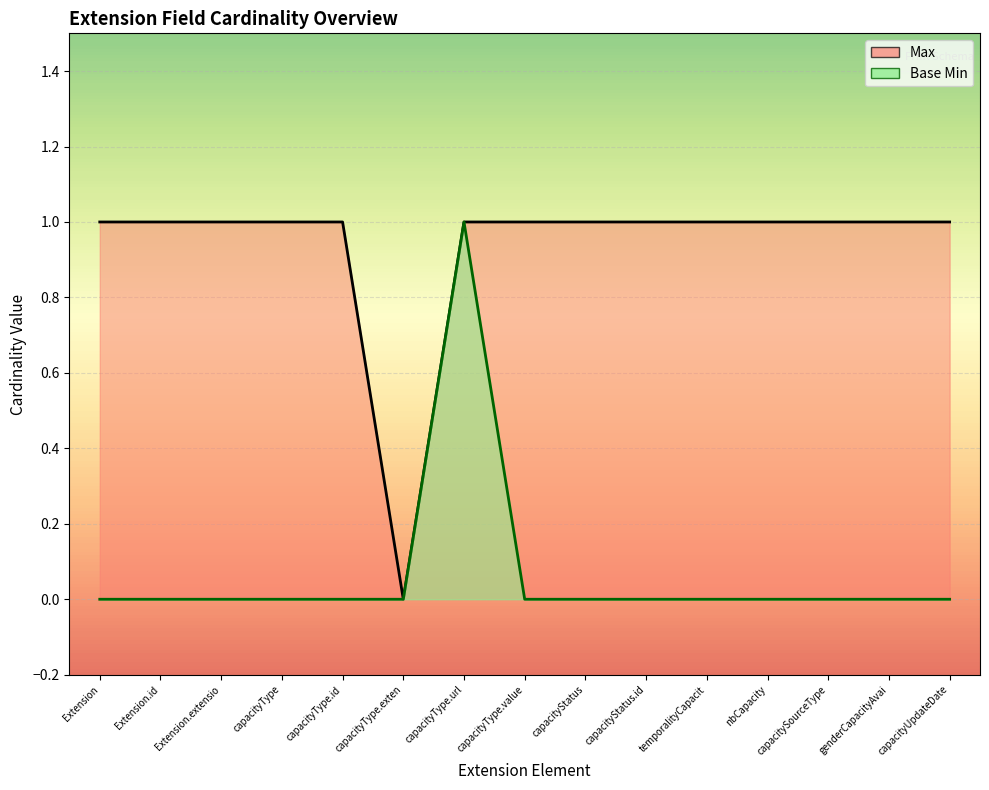

Between Extension and Extension.extension:capacityUpdateDate, which series saw the biggest shift?

Max